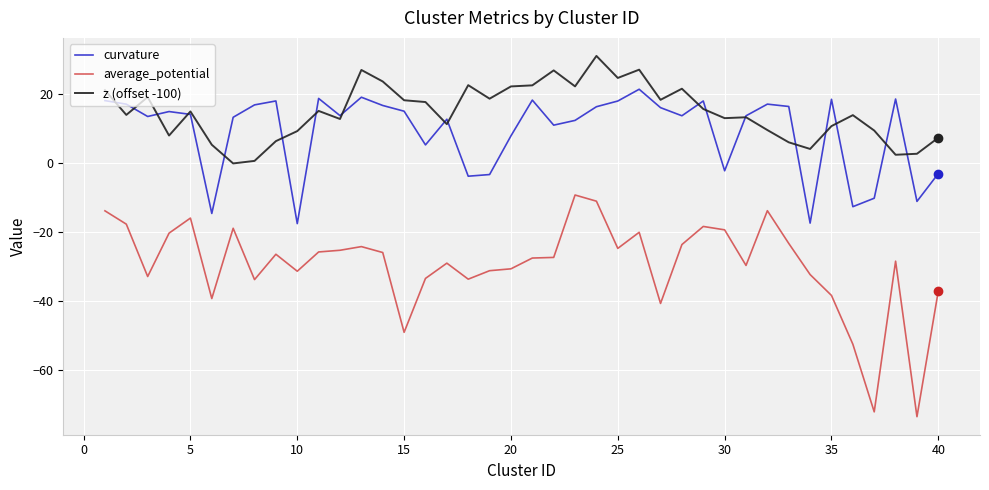

Which series has the largest range (max minus min)?

average_potential